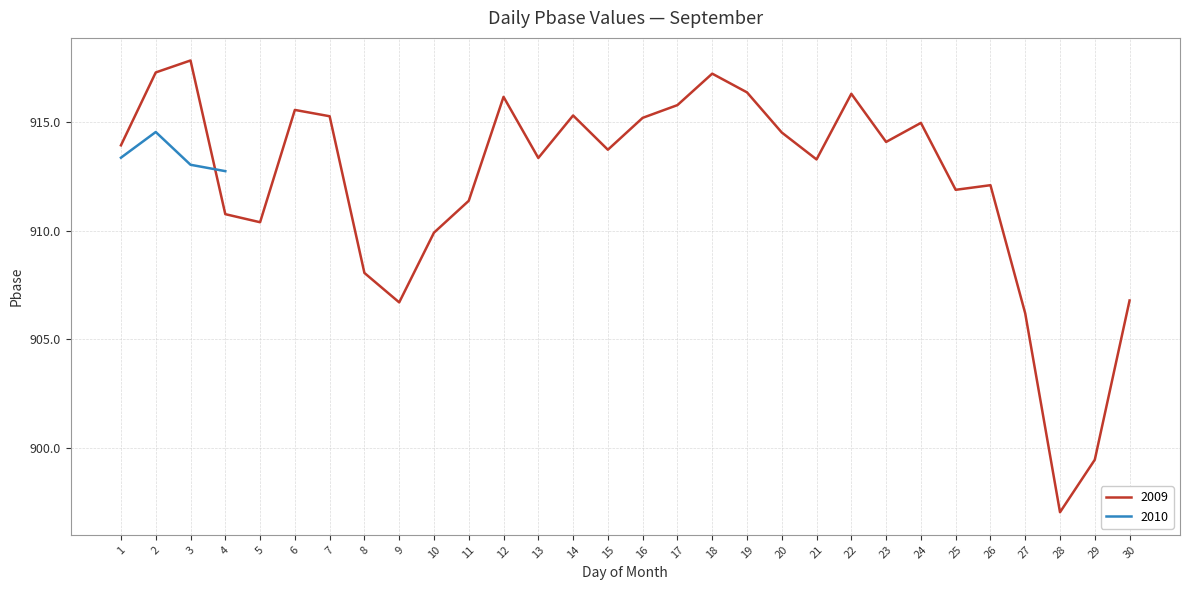

True or false: the data shows 1599.7 at 28.

False